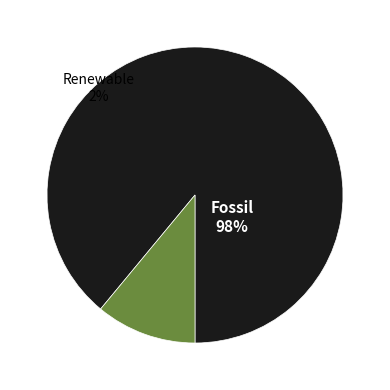

Is 3 the majority of the pie?

No